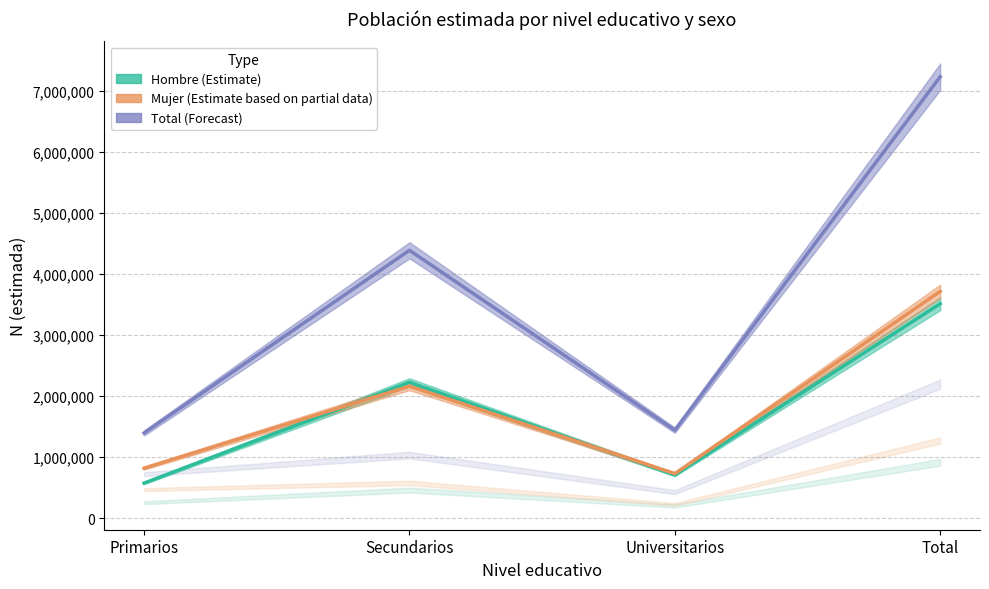

What is the sum of all Mujer (Estimate based on partial data) values?

7438014